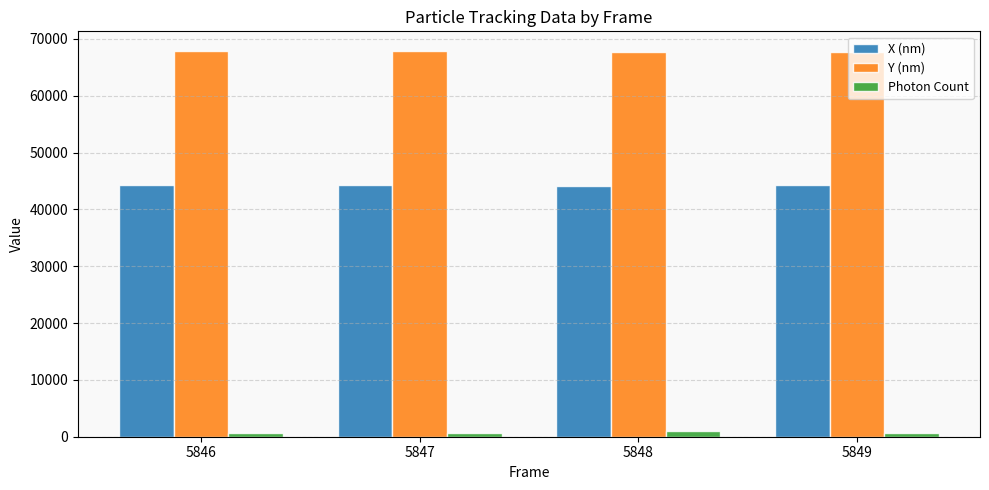

At which label does Y (nm) first exceed 67823?

5846